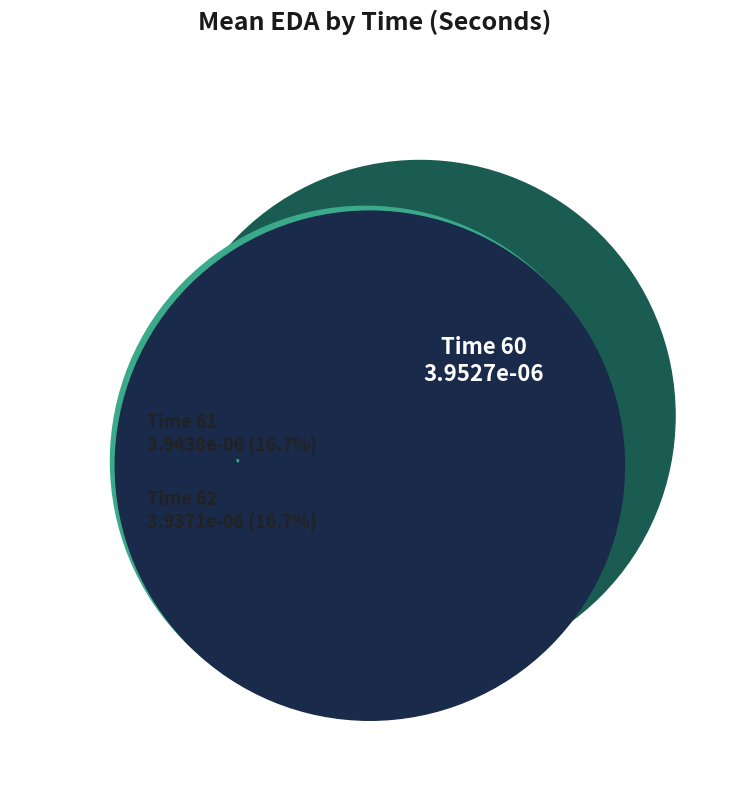

To the nearest percent, what portion does 60 represent?

17%